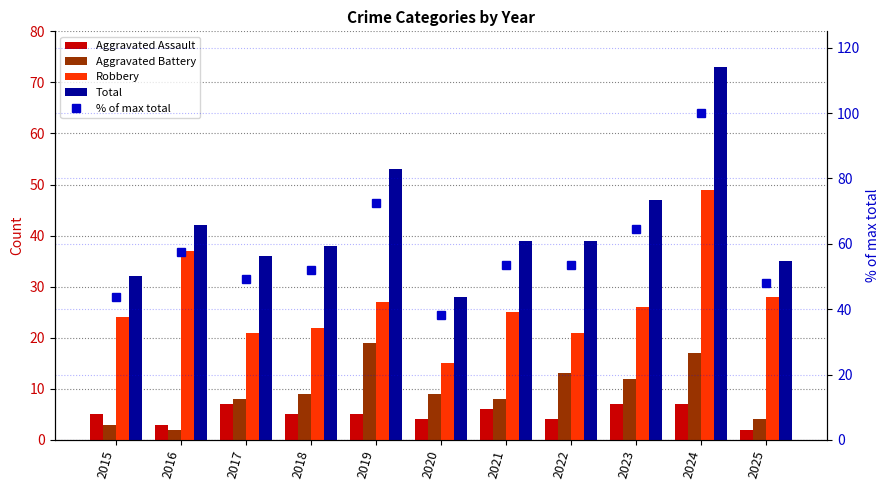

What is the difference between the maximum and minimum values in the % of max total series?

61.6